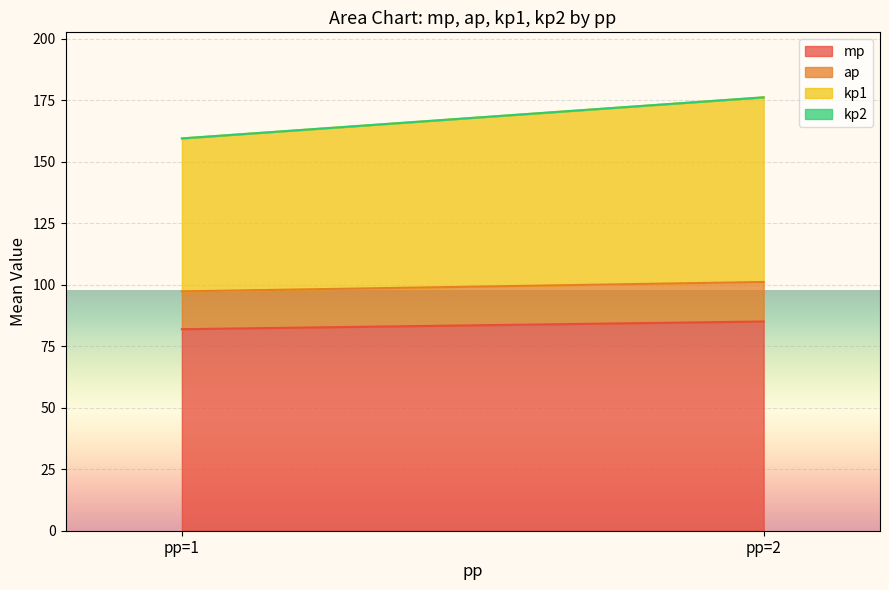

At which category is the sum across all series the highest?

pp=2